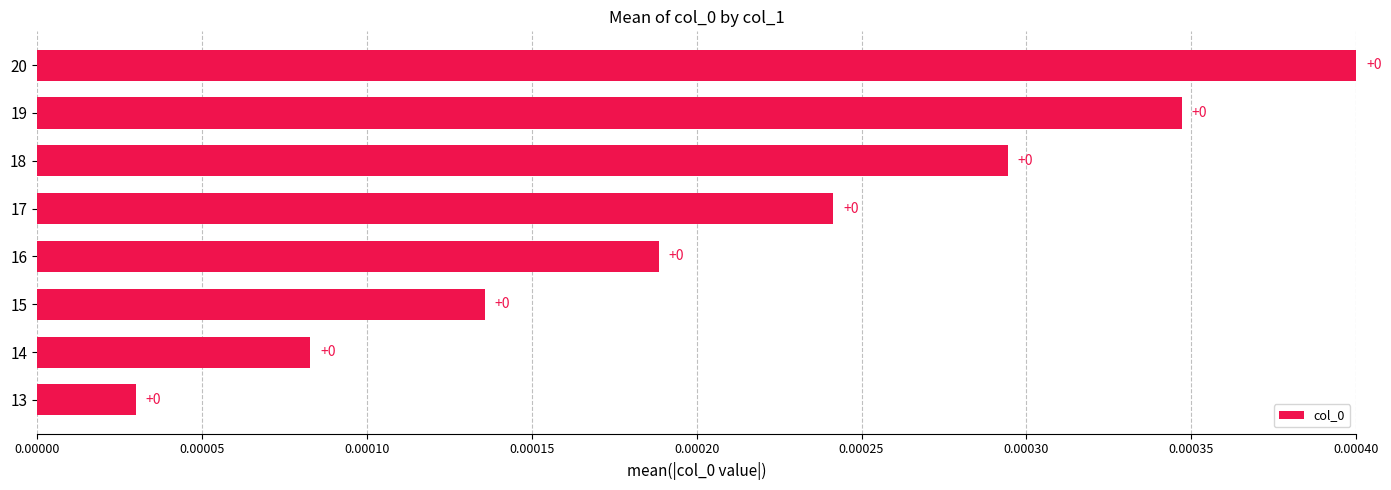

Are the bars horizontal?

Yes